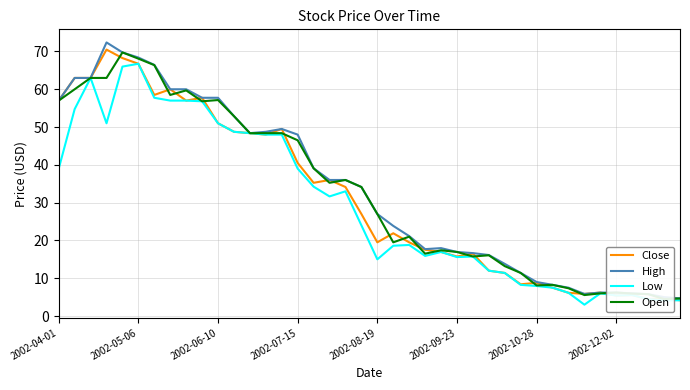

What is the highest value of the Open series?

69.8